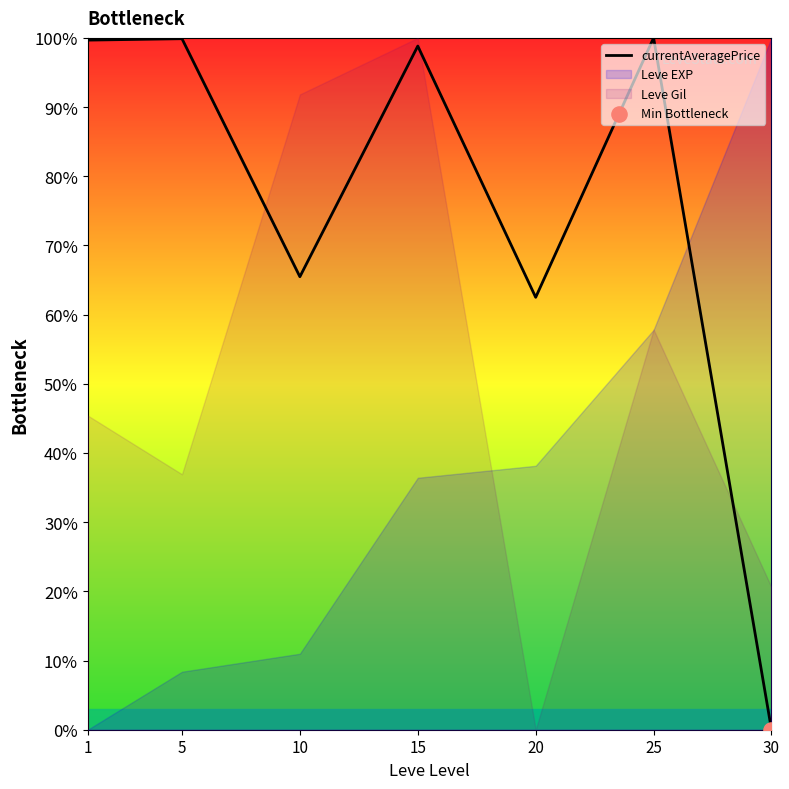

What is the ratio of the value at 1 to the value at 10?

1.5